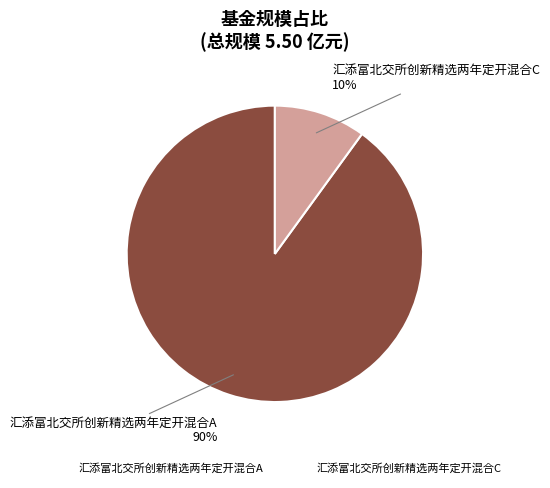

Rank the categories by value from lowest to highest.

汇添富北交所创新精选两年定开混合C, 汇添富北交所创新精选两年定开混合A